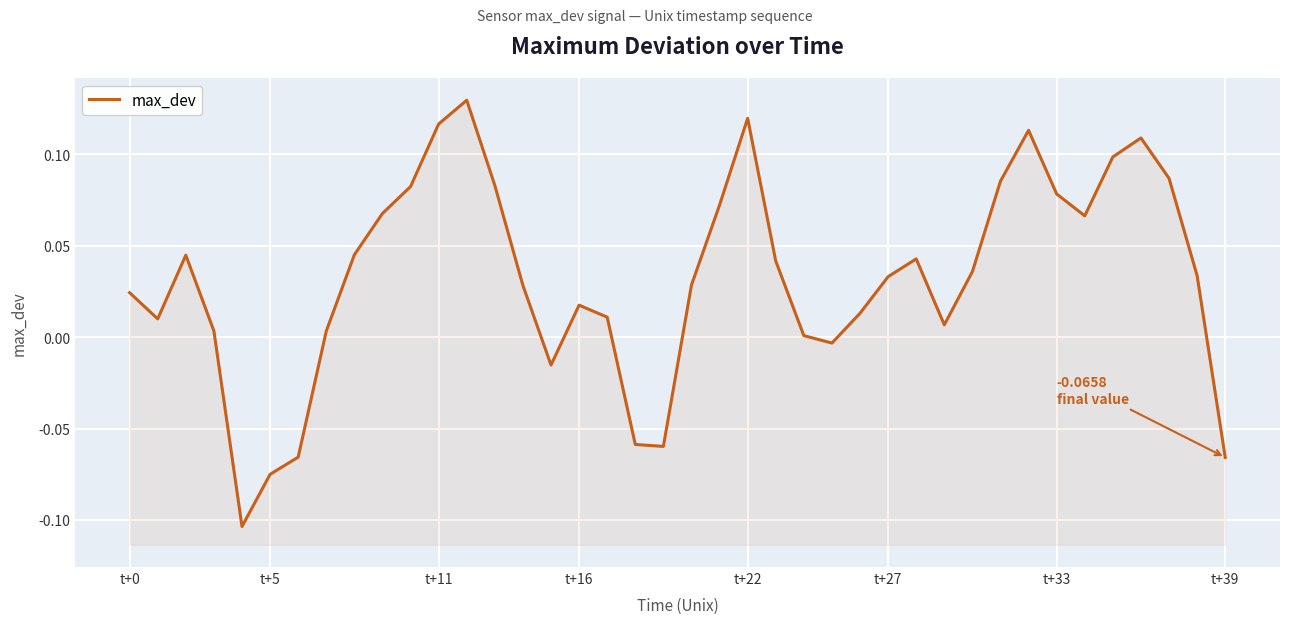

Reading left to right, extract all data points from this chart.

0.0	0.0	0.0	0.0	-0.1	-0.1	-0.1	0.0	0.0	0.1	0.1	0.1	0.1	0.1	0.0	-0.0	0.0	0.0	-0.1	-0.1	0.0	0.1	0.1	0.0	0.0	-0.0	0.0	0.0	0.0	0.0	0.0	0.1	0.1	0.1	0.1	0.1	0.1	0.1	0.0	-0.1